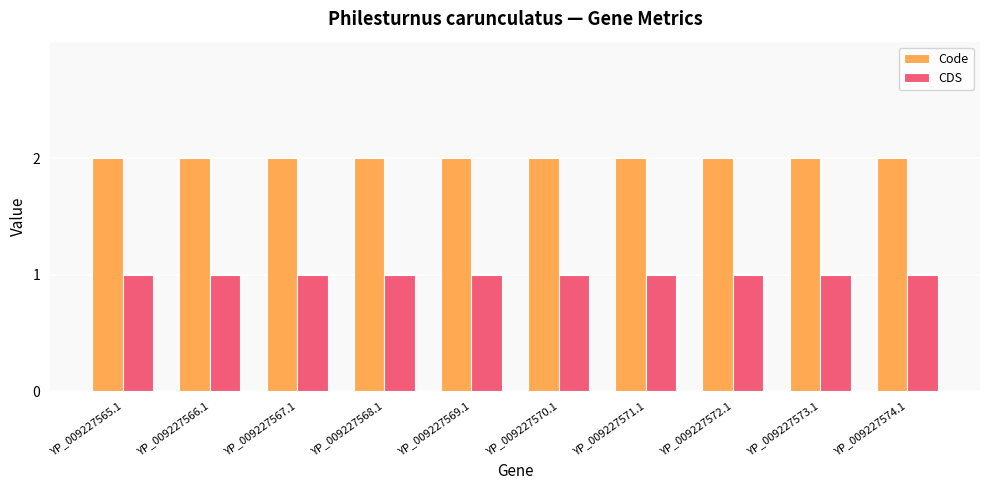

Reading left to right, transcribe all the data shown in this chart.

Code: YP_009227565.1=2	YP_009227566.1=2	YP_009227567.1=2	YP_009227568.1=2	YP_009227569.1=2	YP_009227570.1=2	YP_009227571.1=2	YP_009227572.1=2	YP_009227573.1=2	YP_009227574.1=2
CDS: YP_009227565.1=1	YP_009227566.1=1	YP_009227567.1=1	YP_009227568.1=1	YP_009227569.1=1	YP_009227570.1=1	YP_009227571.1=1	YP_009227572.1=1	YP_009227573.1=1	YP_009227574.1=1